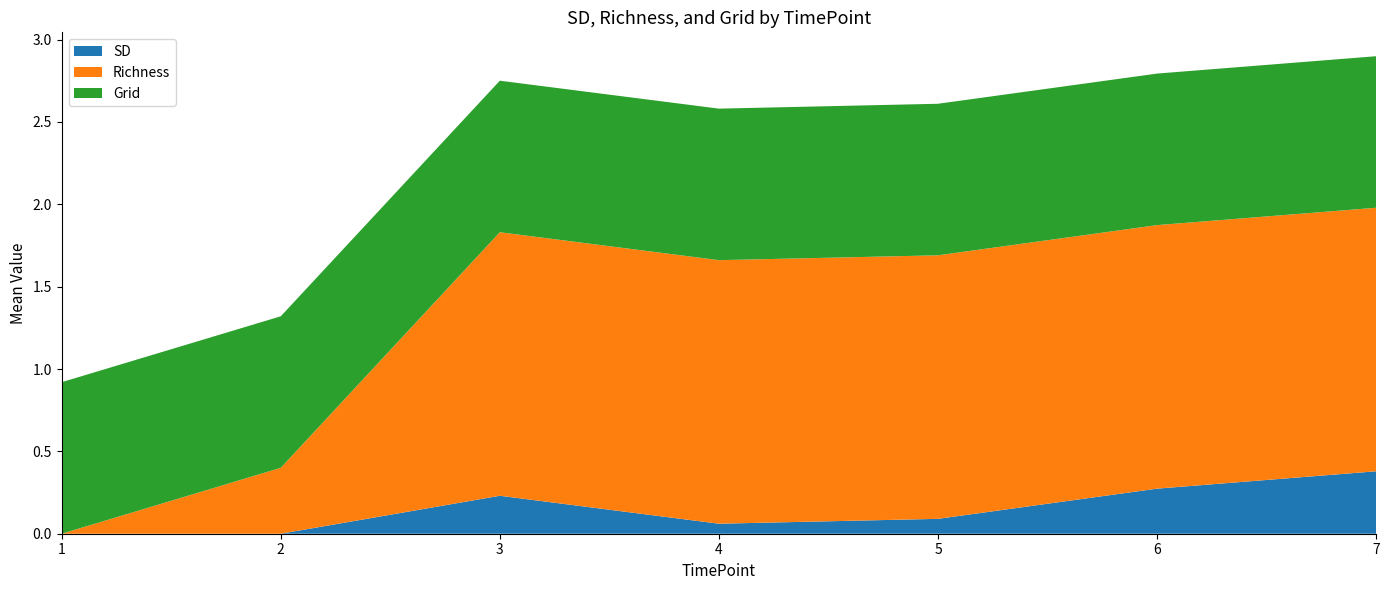

Which category has the highest value in the SD series?

7